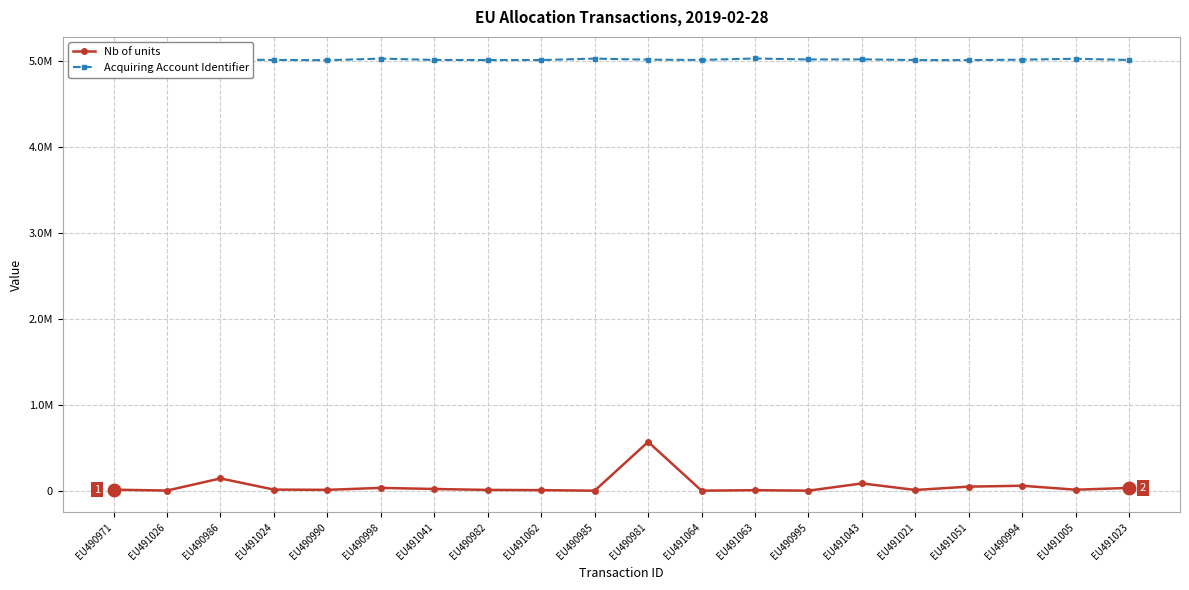

What is the label of the 7th point from the right?

EU490995